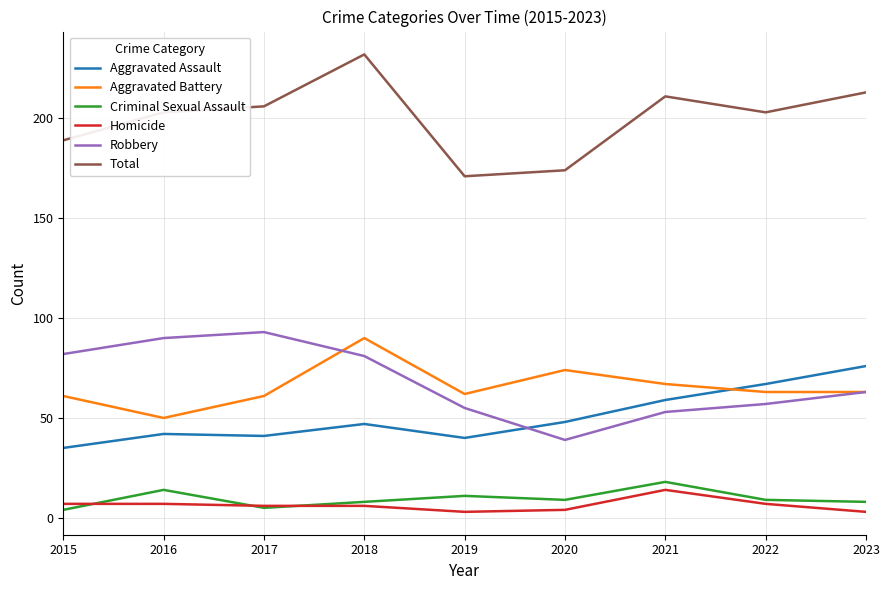

Which series has the largest total across all categories?

Total